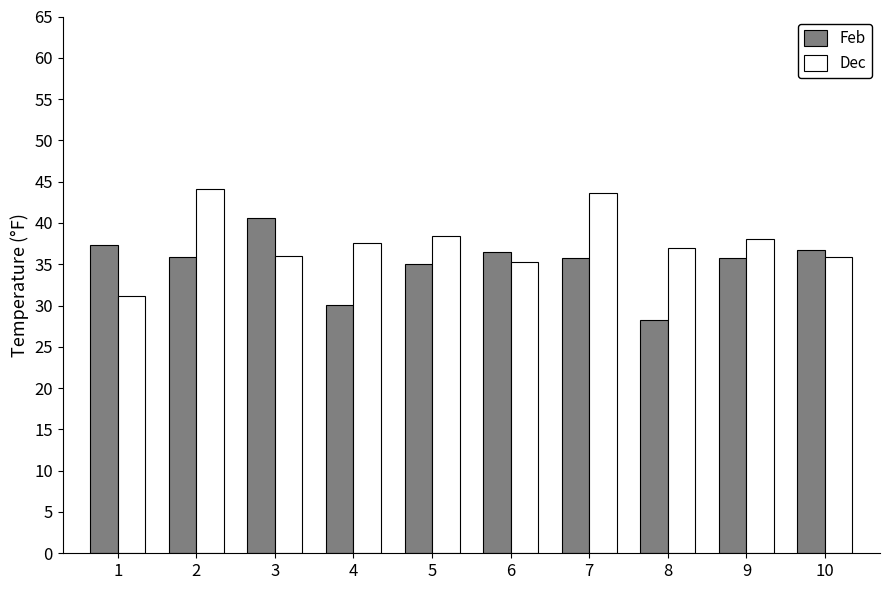

Is the value of Dec at 2 greater than the value of Feb at 9?

Yes